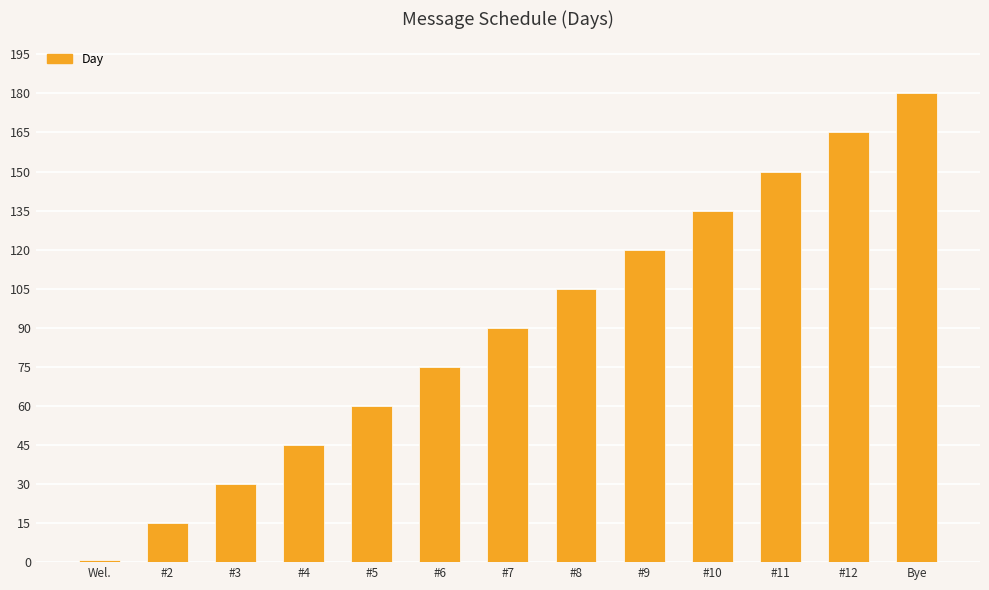

What is the greatest value displayed?

180